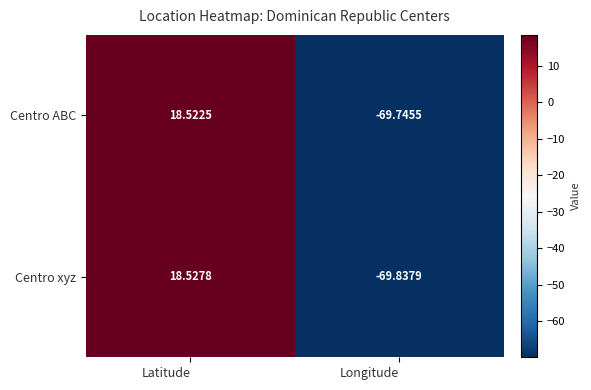

List the series in order of their peak value, lowest first.

Centro ABC, Centro xyz